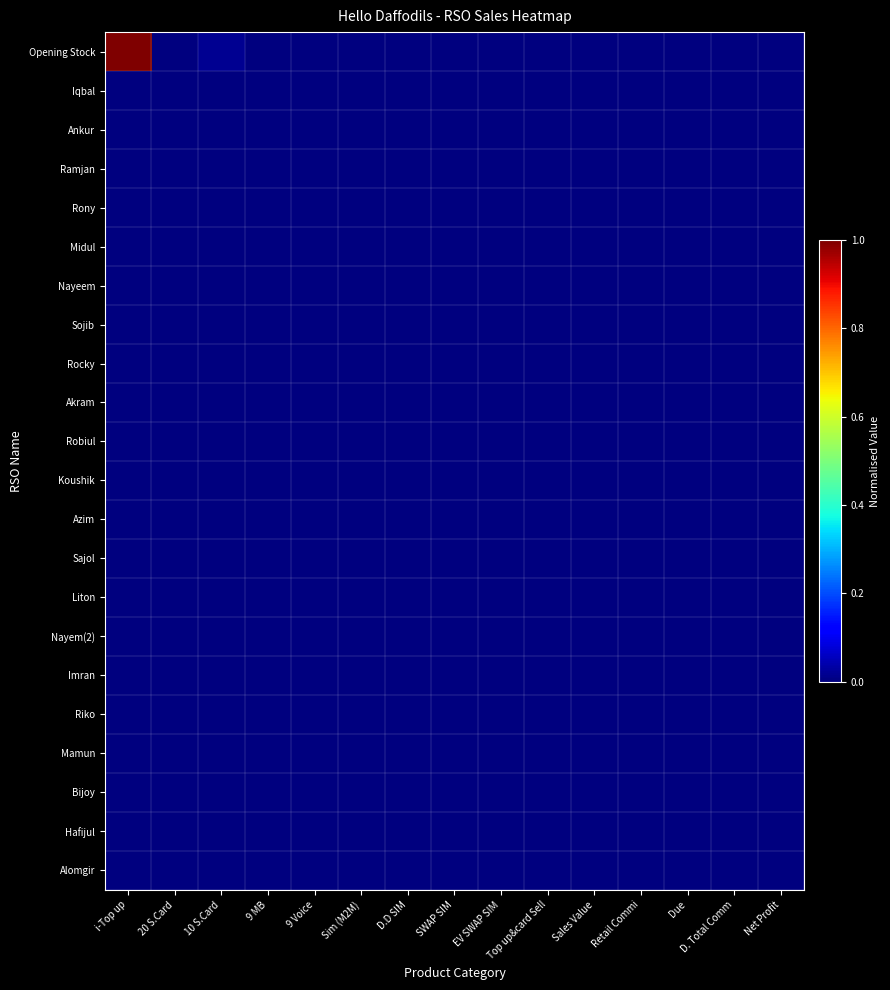

At how many categories does at least one series exceed 0?

8